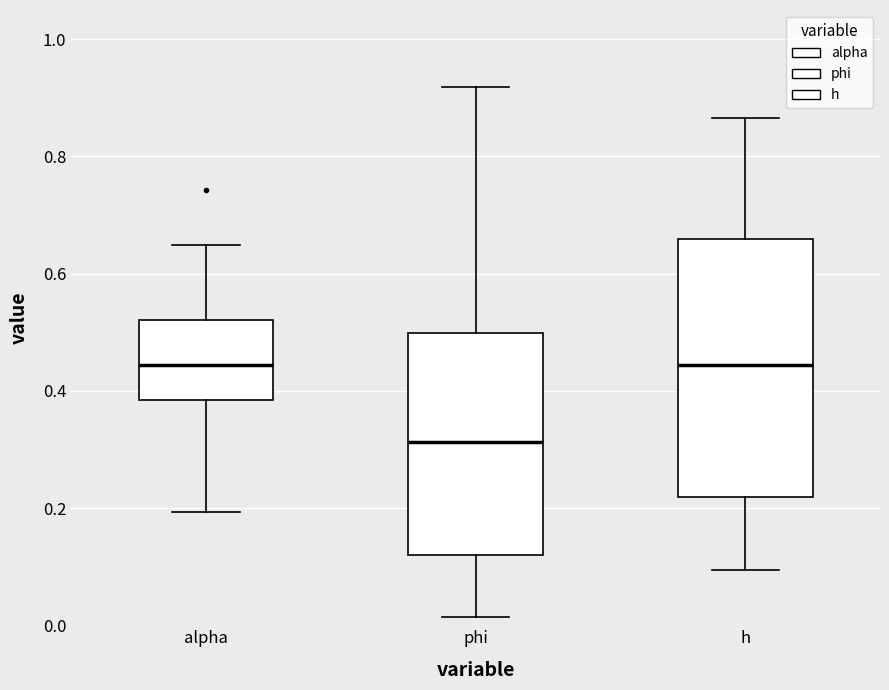

Where does the upper whisker of the box for h end on the y-axis? The values are not printed on the chart, so give them approximately, as read against the axis.

0.86